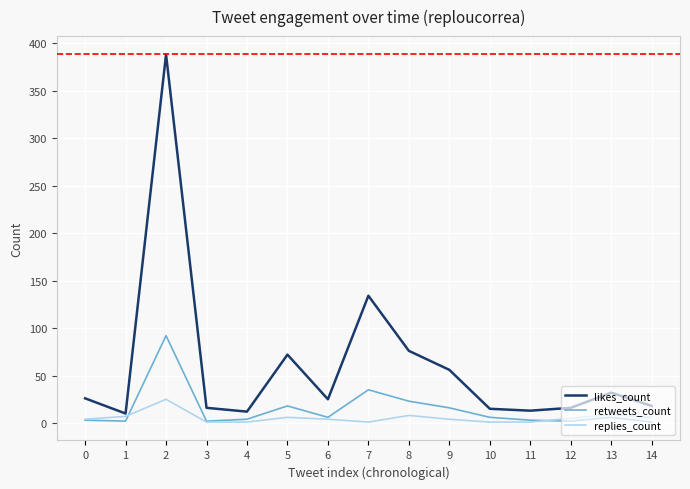

Is the value of likes_count at 11 greater than the value of replies_count at 3?

Yes